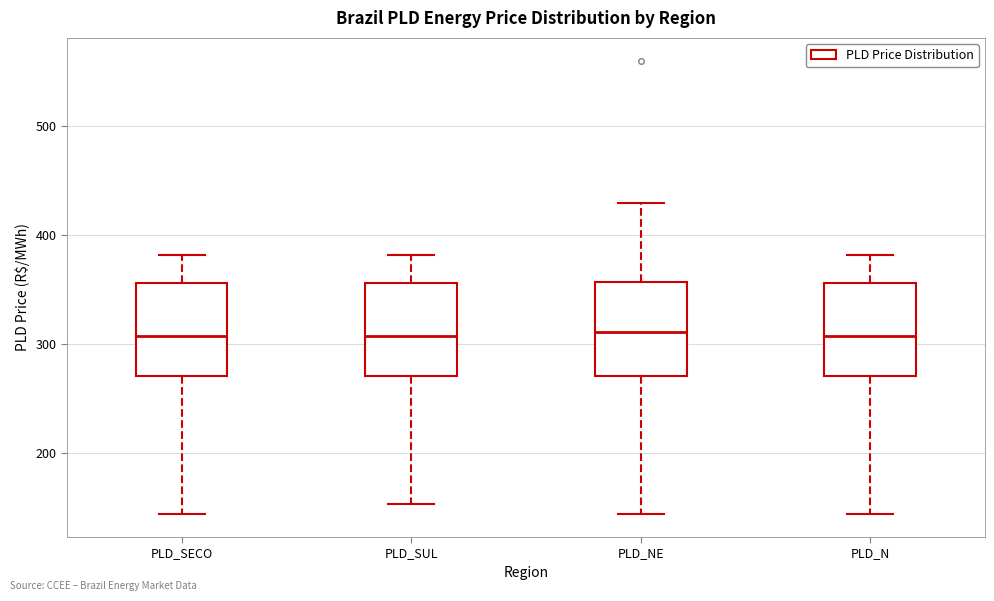

Reading left to right, transcribe this box plot: for each box, give where its median line is, the range the box spans, and where its two whiskers end, as read against the y-axis. The values are not printed on the chart, so give them approximately, as read against the axis.

PLD_SECO: median 310, box 270 to 360, whiskers 140 to 380
PLD_SUL: median 310, box 270 to 360, whiskers 150 to 380
PLD_NE: median 310, box 270 to 360, whiskers 140 to 430
PLD_N: median 310, box 270 to 360, whiskers 140 to 380